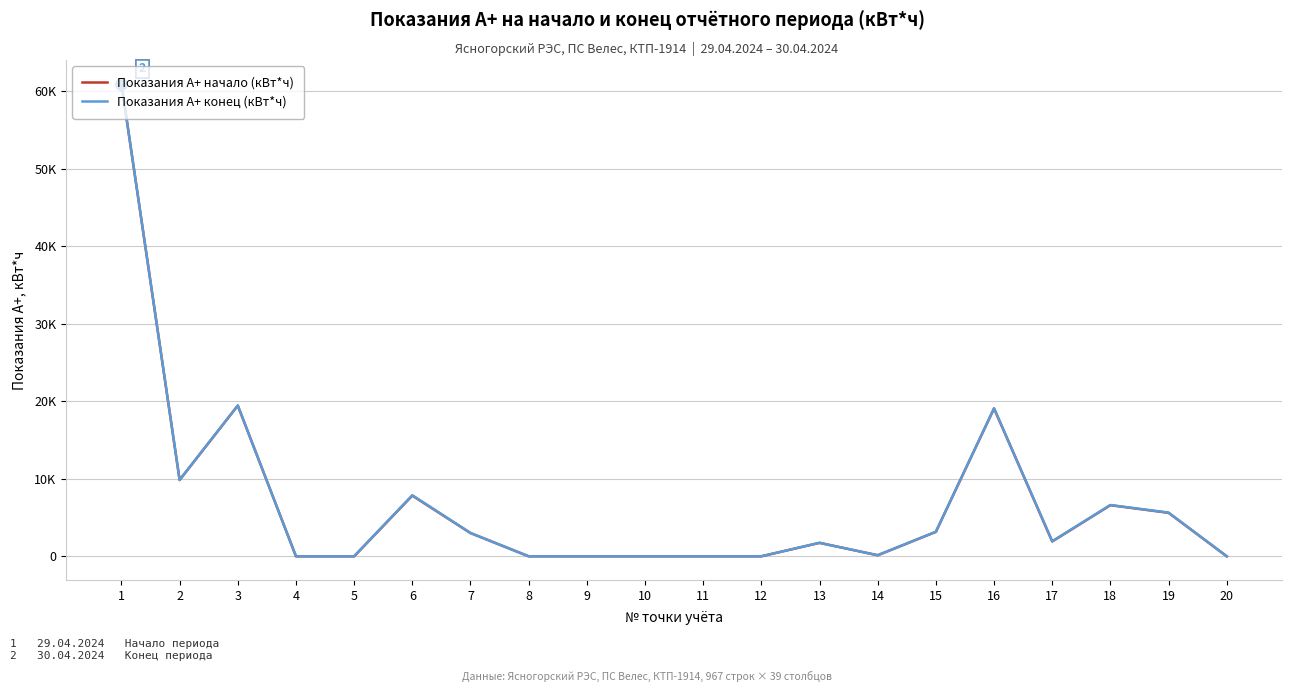

What are all the series names shown in the legend?

Показания А+ начало (кВт*ч), Показания А+ конец (кВт*ч)